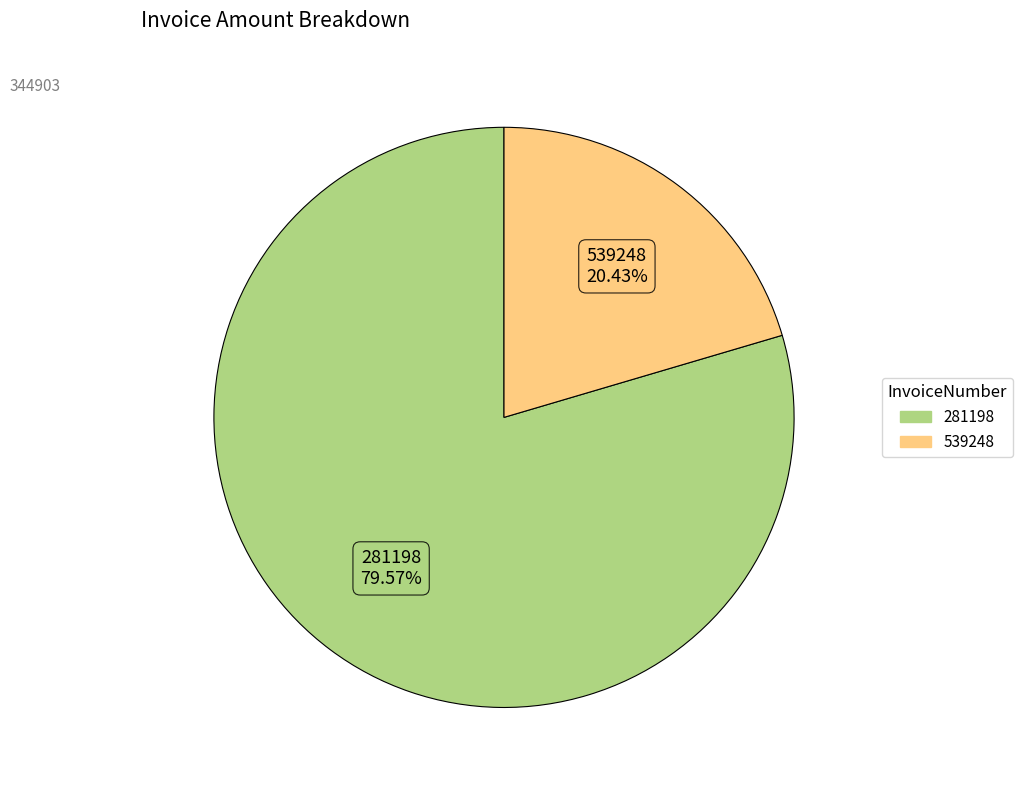

What is the smallest slice in the pie chart?

539248